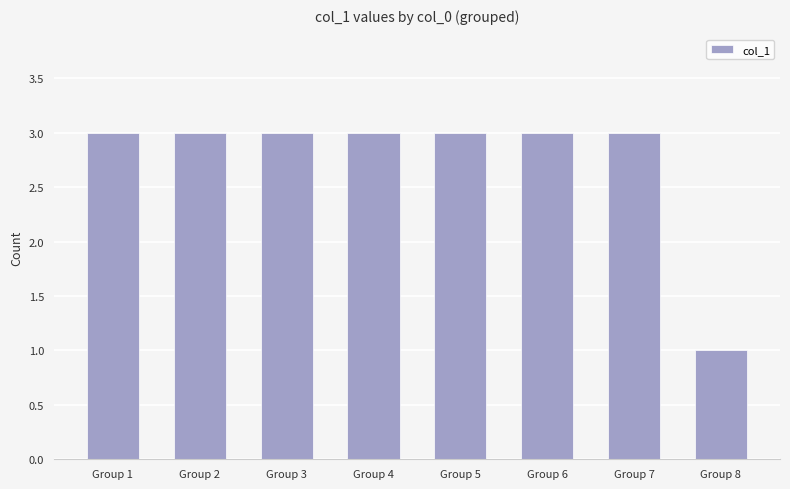

What is the sum of the values at Group 8 and Group 6?

4